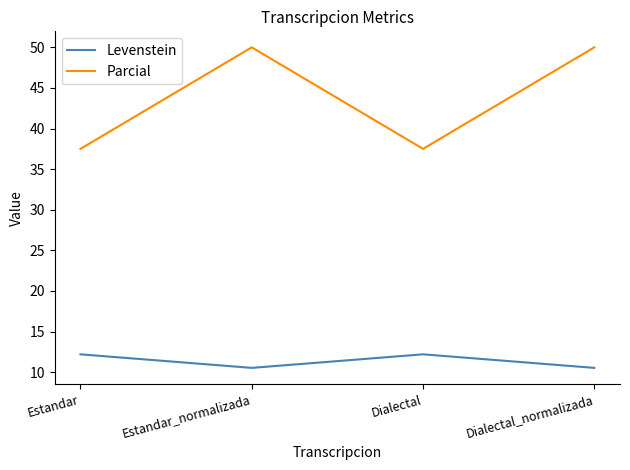

How many lines are shown in the chart?

2